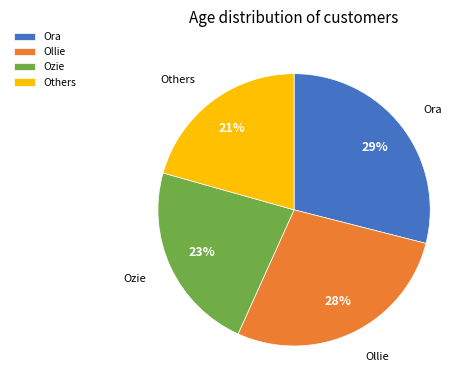

Combined, do Ozie and Ora account for over 50%?

Yes